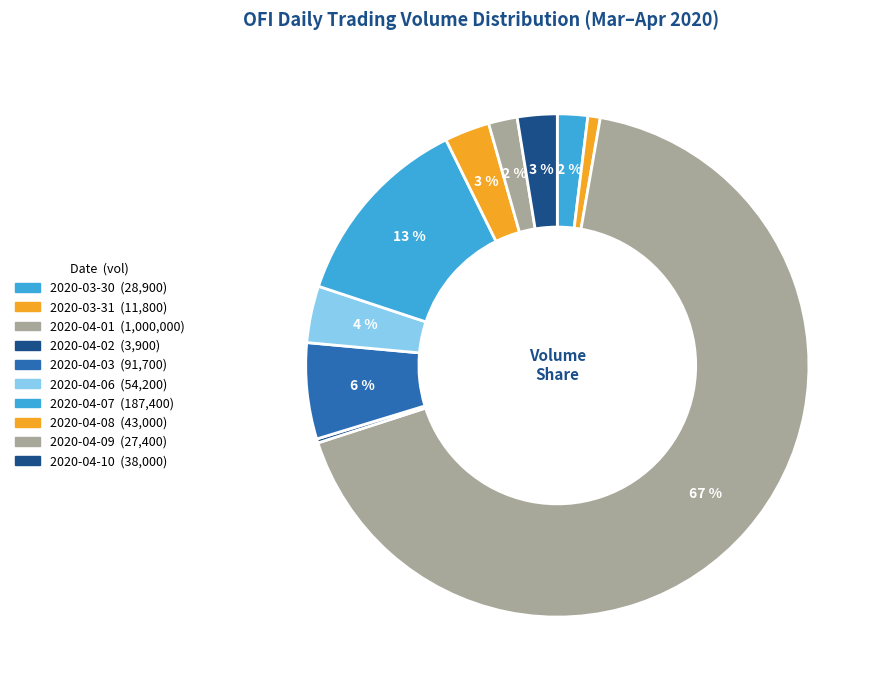

How much of the chart is everything except 2020-04-03?

93.8%